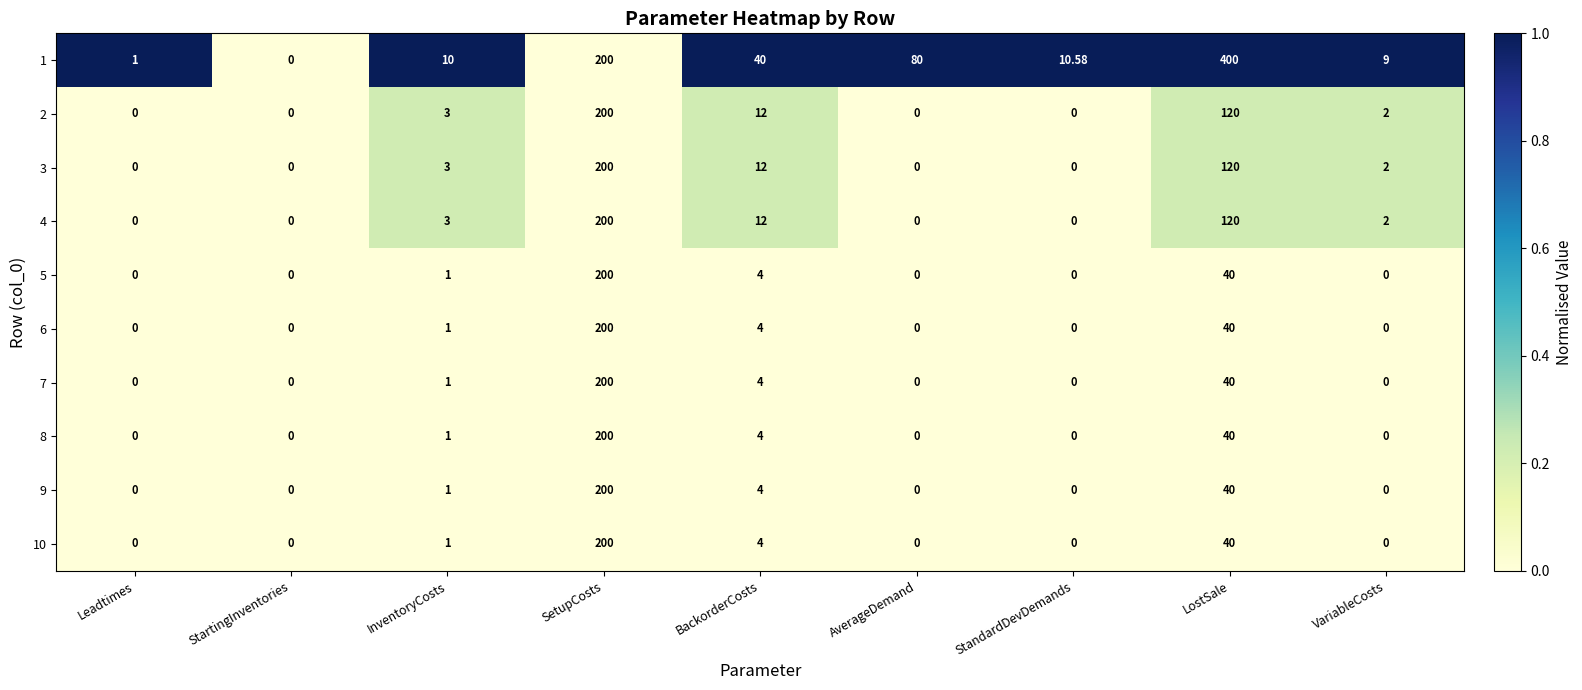

At which category is the sum across all series the highest?

SetupCosts